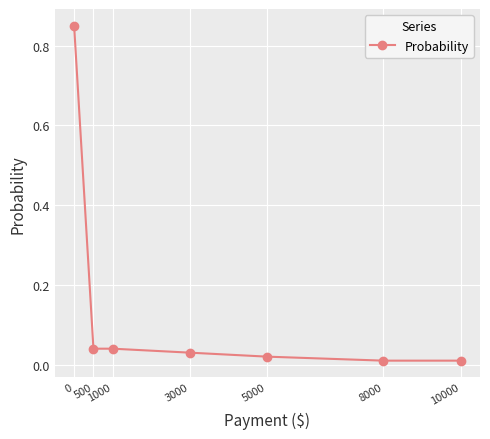

What is the sum of all values?

1.0